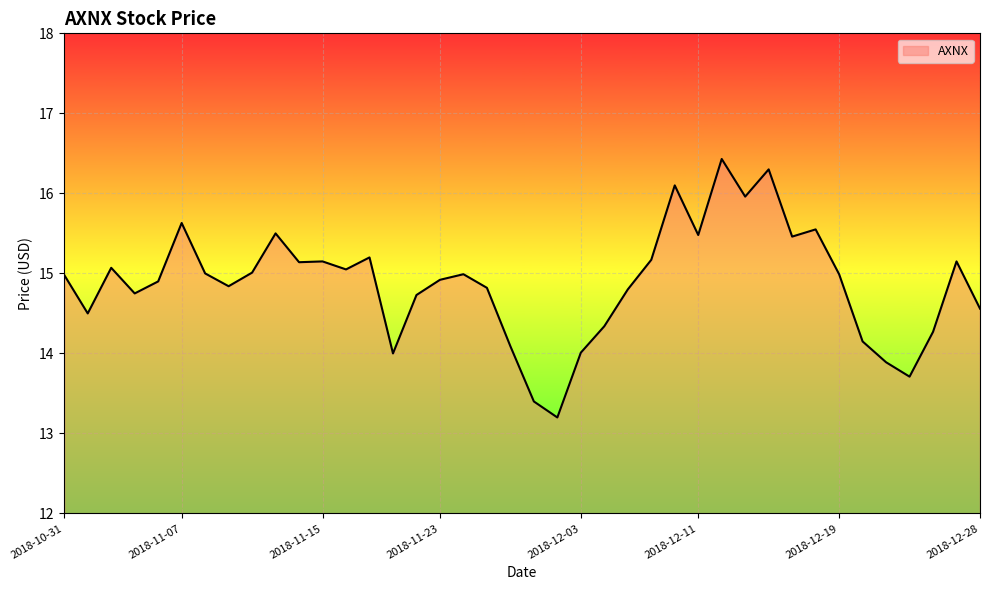

What is the maximum value shown in the chart?

16.4